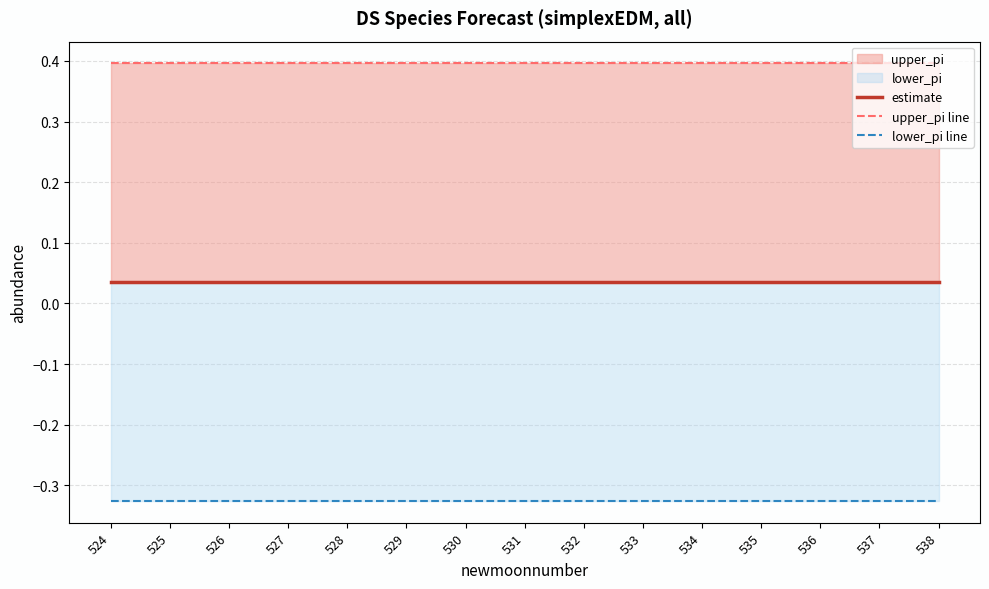

Is it true that lower_pi line equals -0.4 at 533?

False